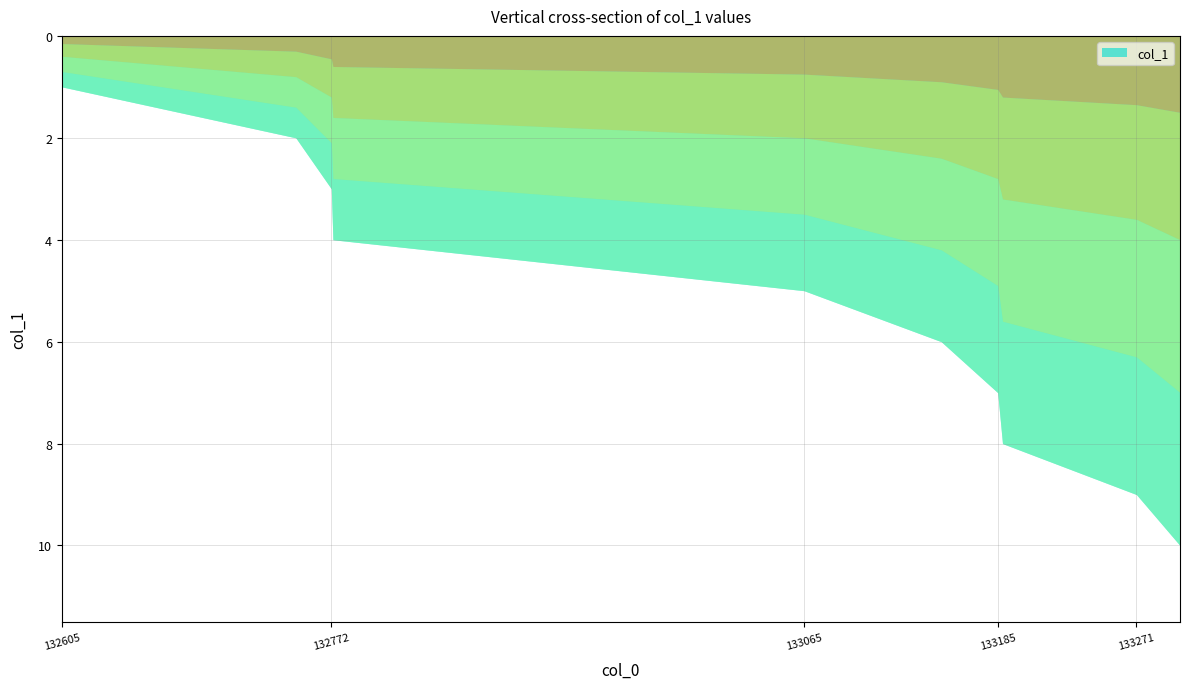

What is the change in value from 133065 to 133185?

+2